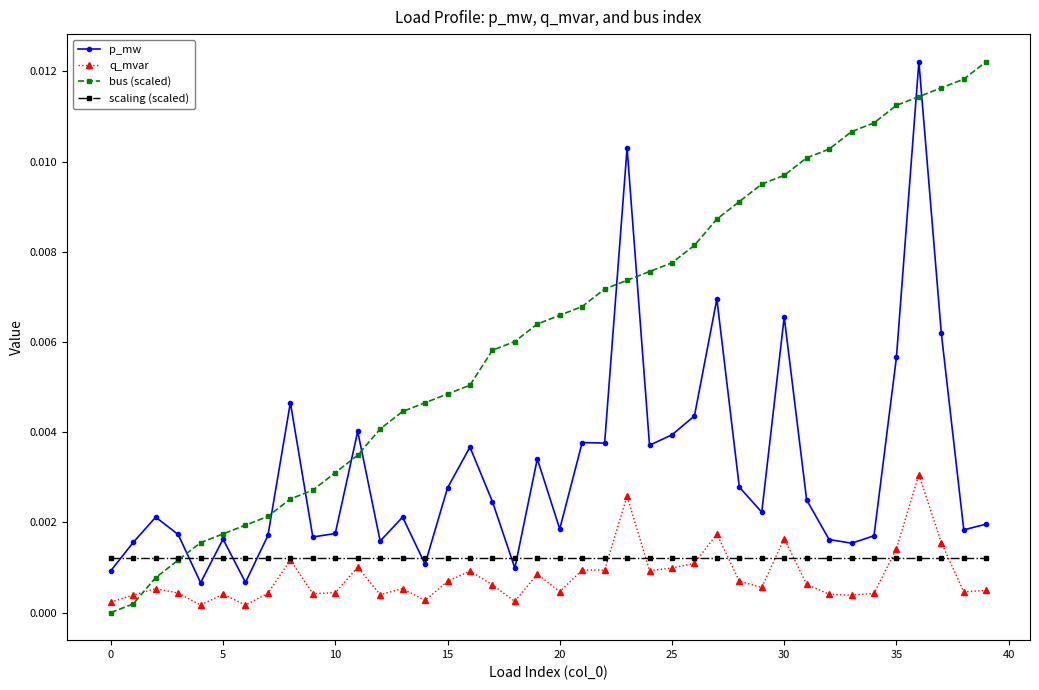

Which series has the largest total across all categories?

bus (scaled)